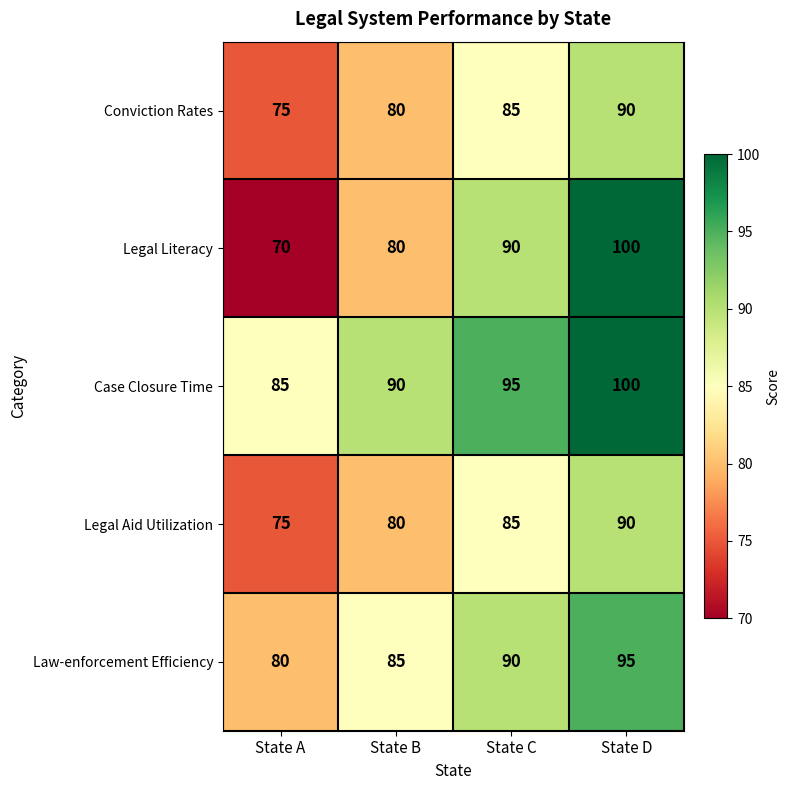

What is the total value across all series at State A?

385